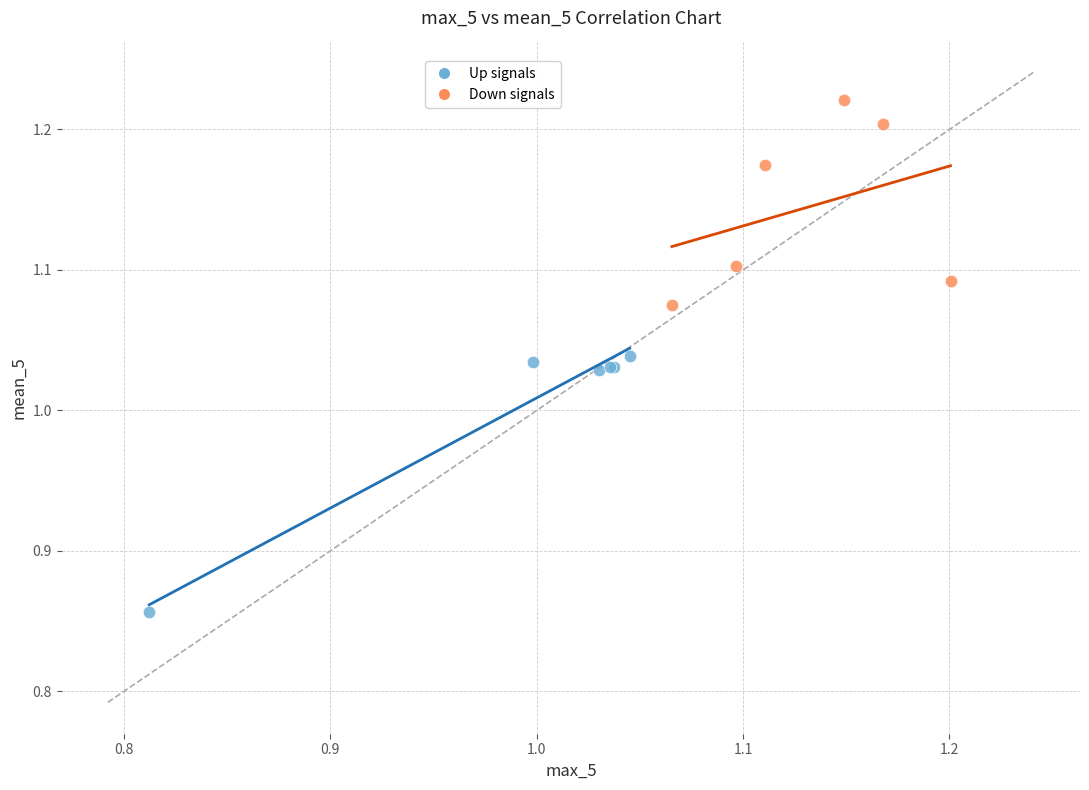

Which series has the largest Y range (max minus min)?

Up signals